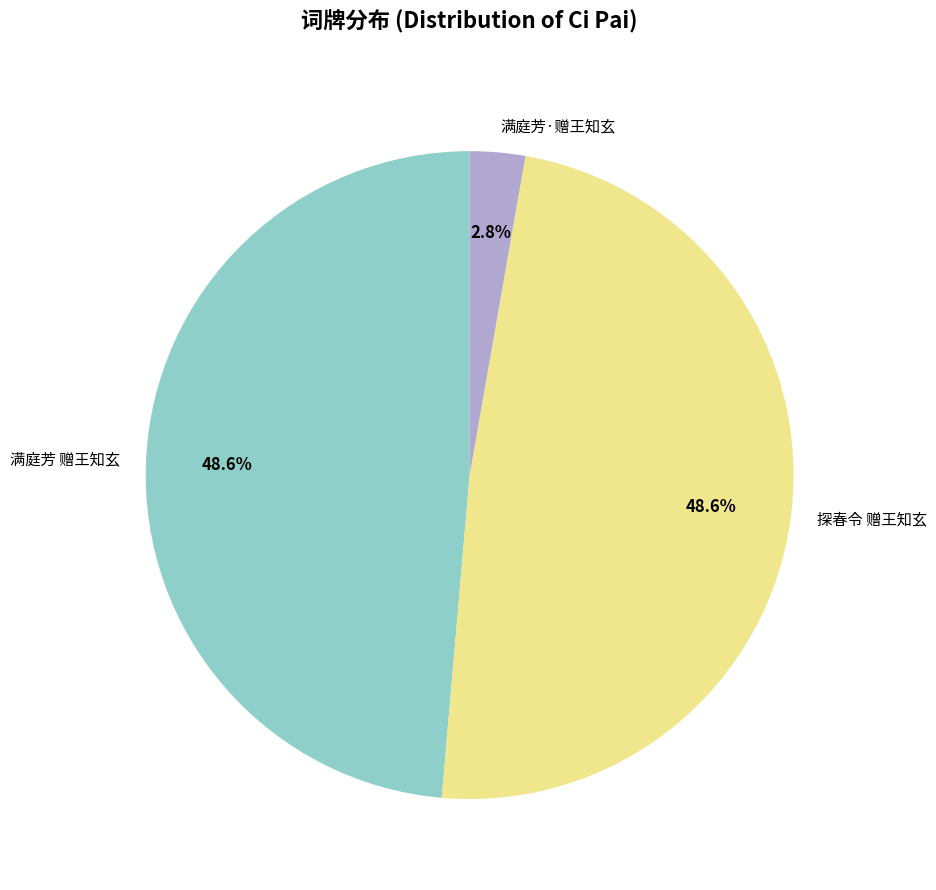

Between 满庭芳·赠王知玄 and 探春令 赠王知玄, which is larger?

探春令 赠王知玄